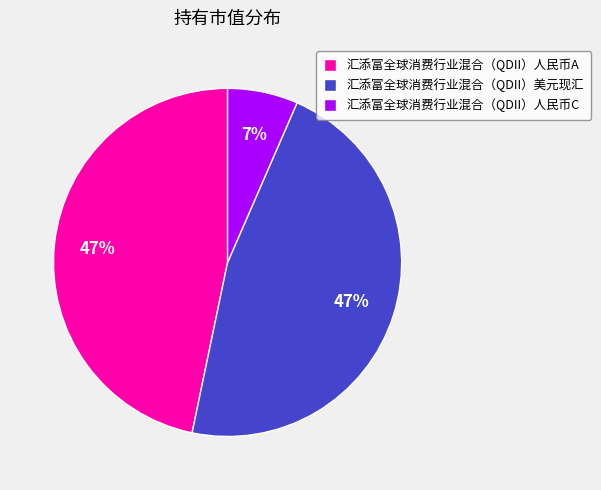

To the nearest percent, what percentage of the pie is 汇添富全球消费行业混合（QDII）人民币C?

7%